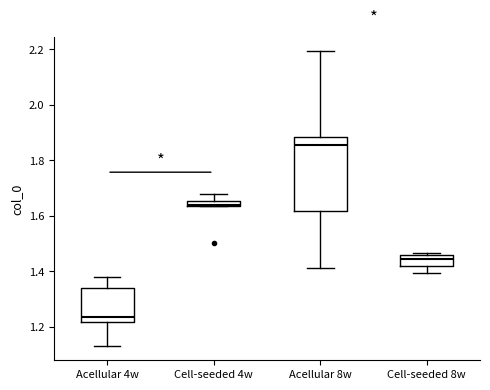

Which box is the tallest, from its lower edge to its upper edge?

Acellular 8w